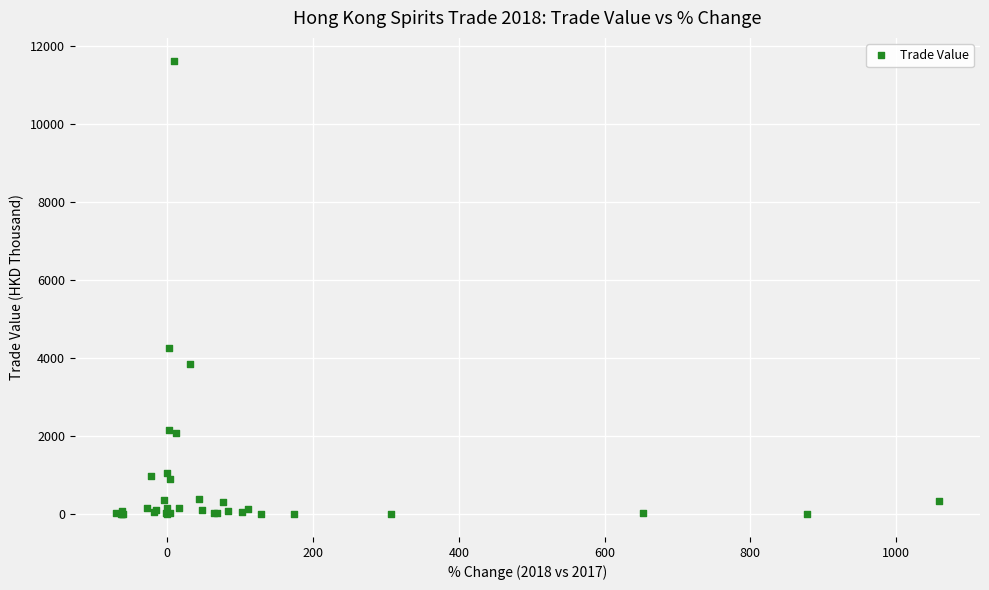

What Y value in the scatter plot is closest to 5819?

4256.5